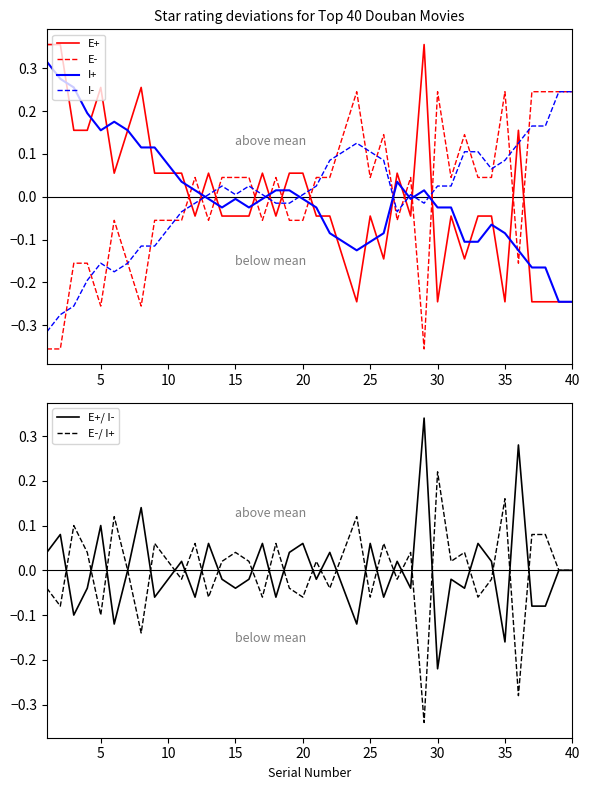

Which category has the lowest value in the E+/ I- series?

30